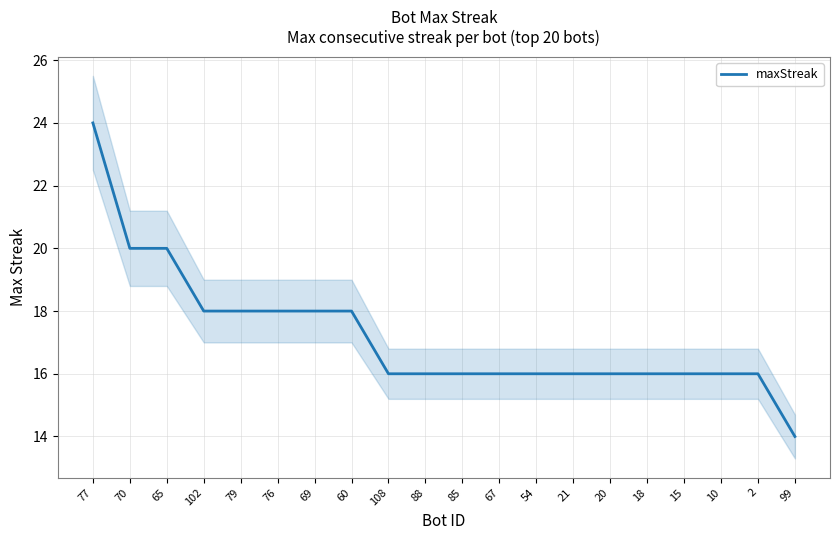

Rank the categories by value from highest to lowest.

77, 70, 65, 102, 79, 76, 69, 60, 108, 88, 85, 67, 54, 21, 20, 18, 15, 10, 2, 99